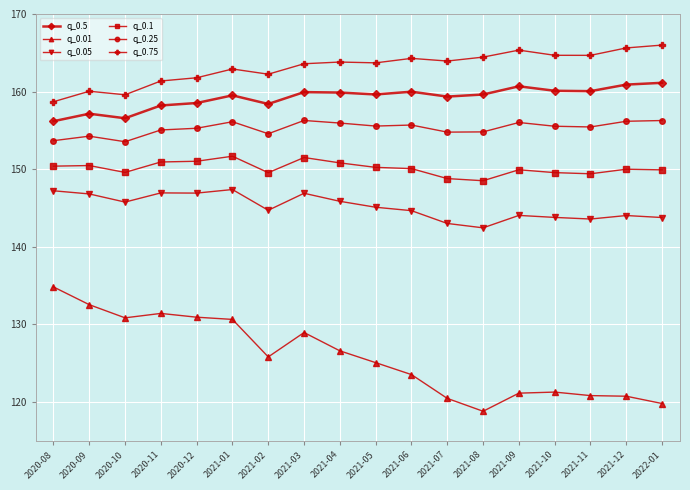

Is the value of q_0.1 at 2021-08 greater than the value of q_0.01 at 2021-02?

Yes